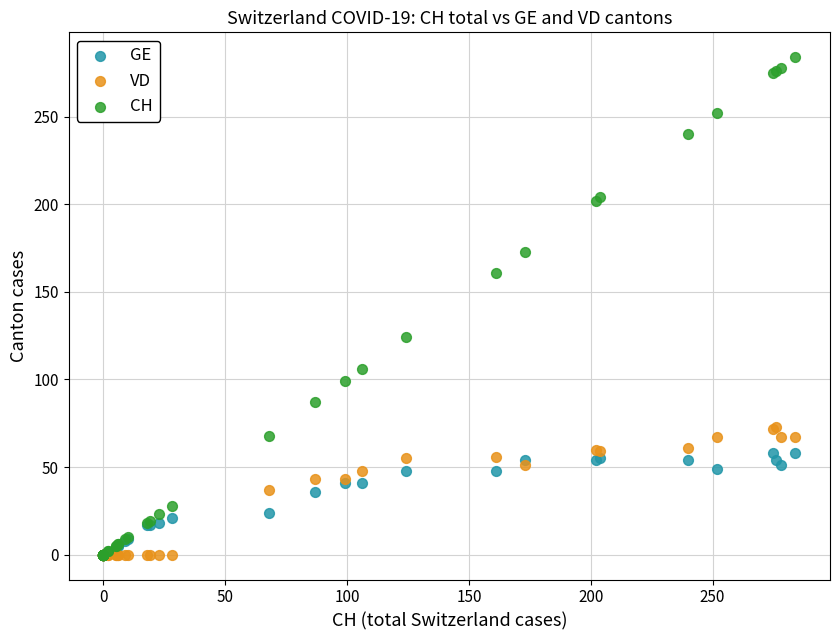

What are all the series names shown in the legend?

GE, VD, CH